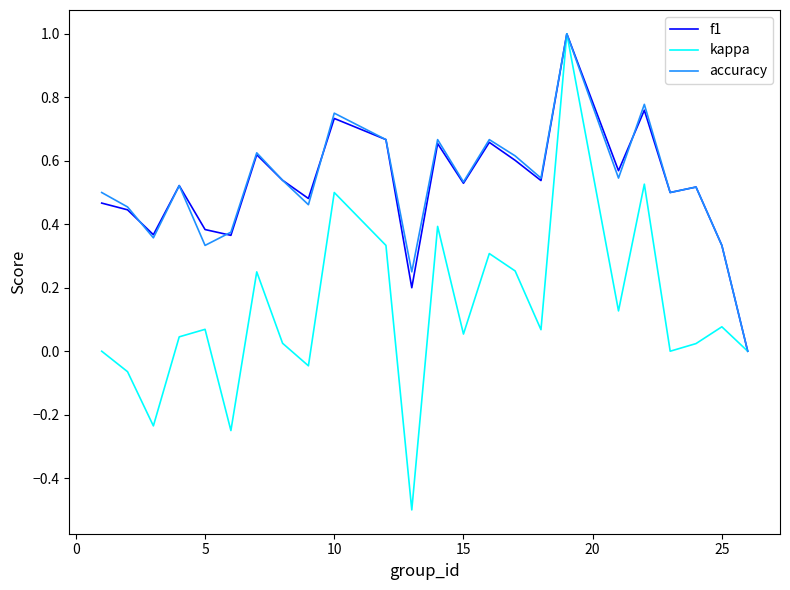

What is the maximum value for accuracy?

1.0